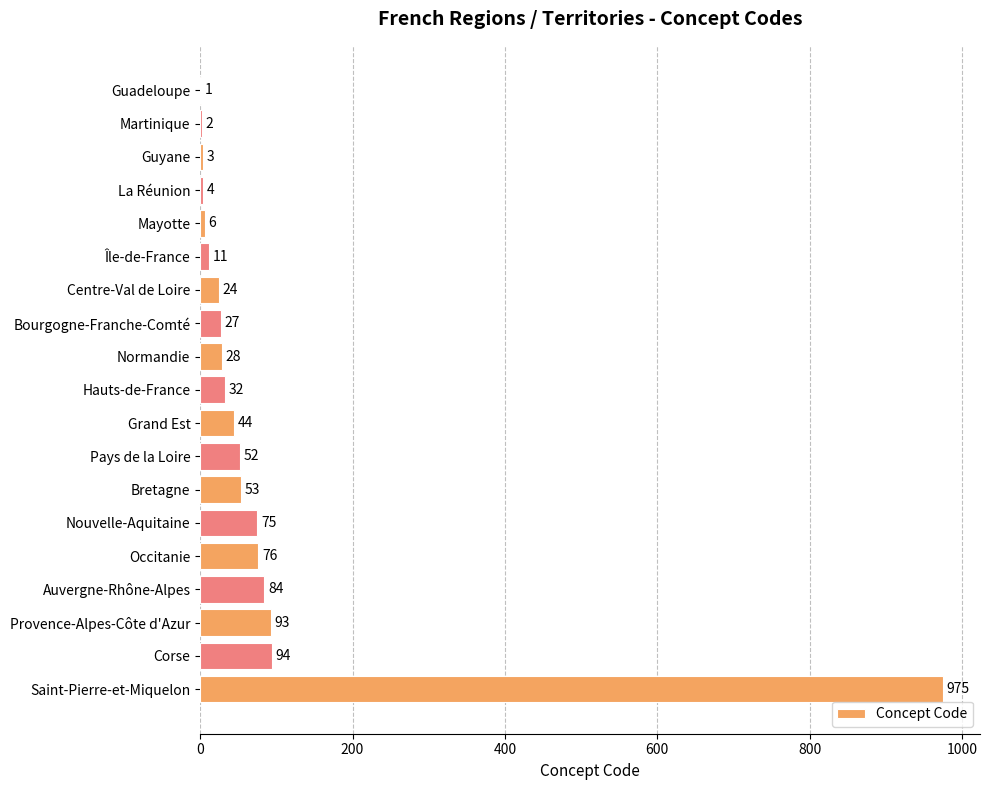

At which label is the value closest to 488?

Corse